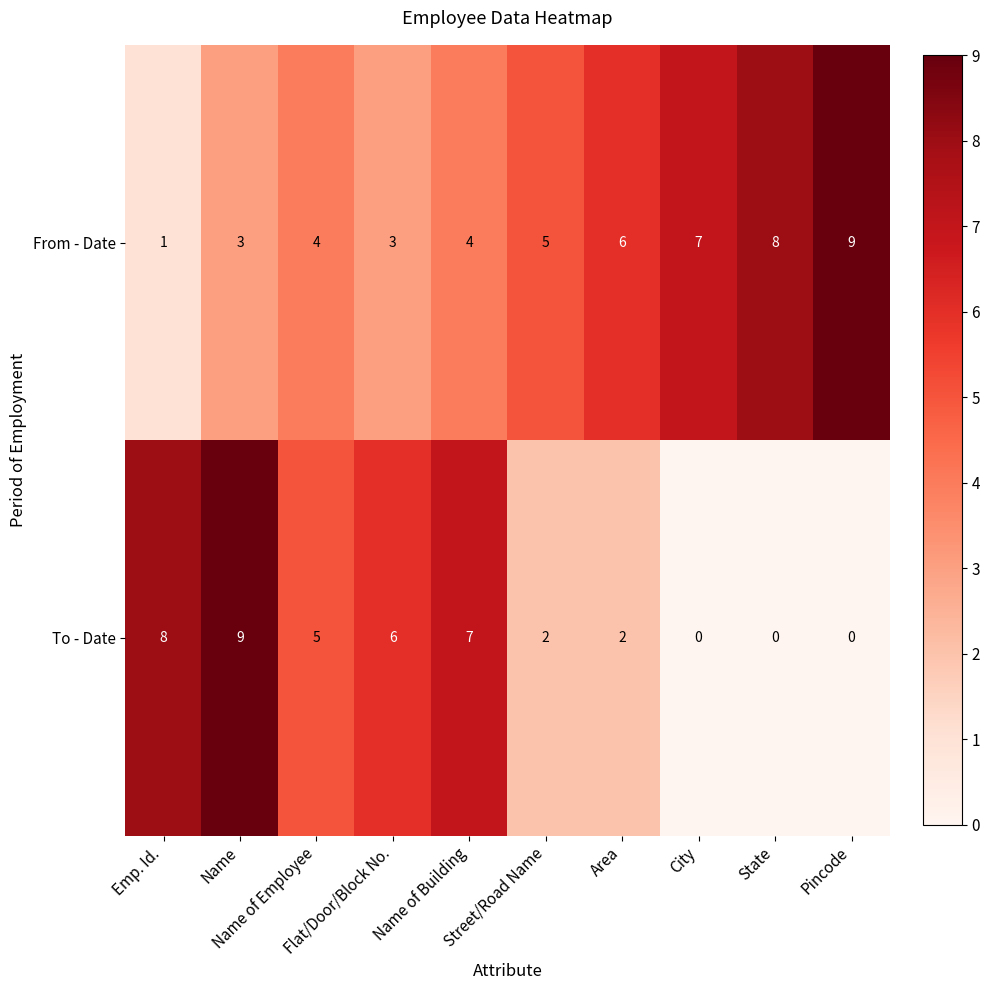

How many To - Date values are between 0 and 7?

8